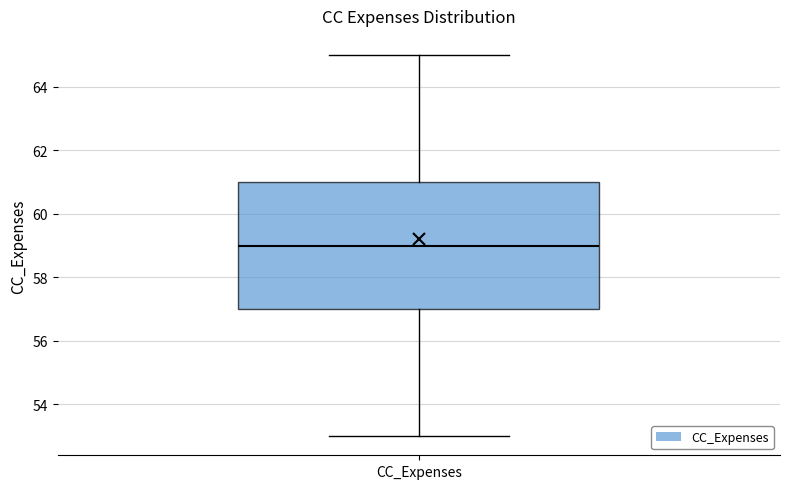

Where is the lower edge of the box for CC_Expenses on the y-axis? The values are not printed on the chart, so give them approximately, as read against the axis.

57